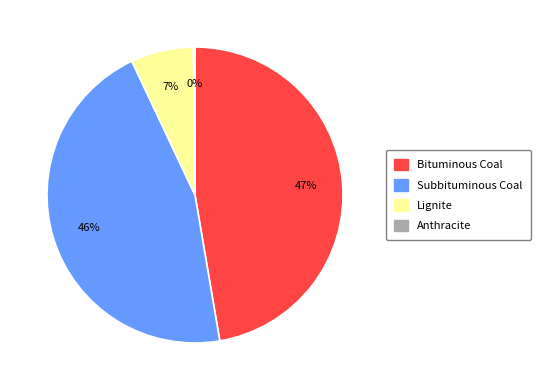

Is there any slice that represents more than half of the pie?

No